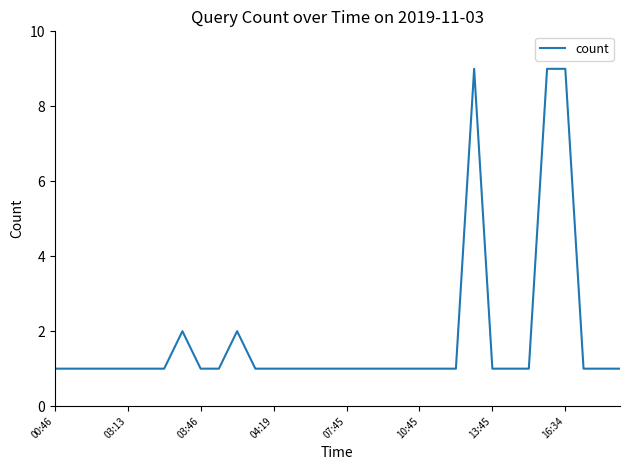

What is the maximum value shown in the chart?

9